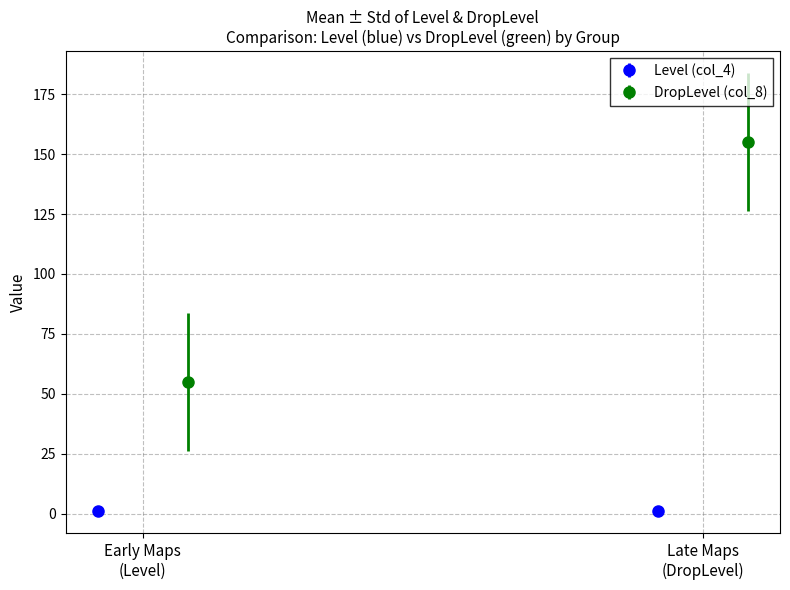

List the series in order of their peak value, highest first.

DropLevel (col_8), Level (col_4)